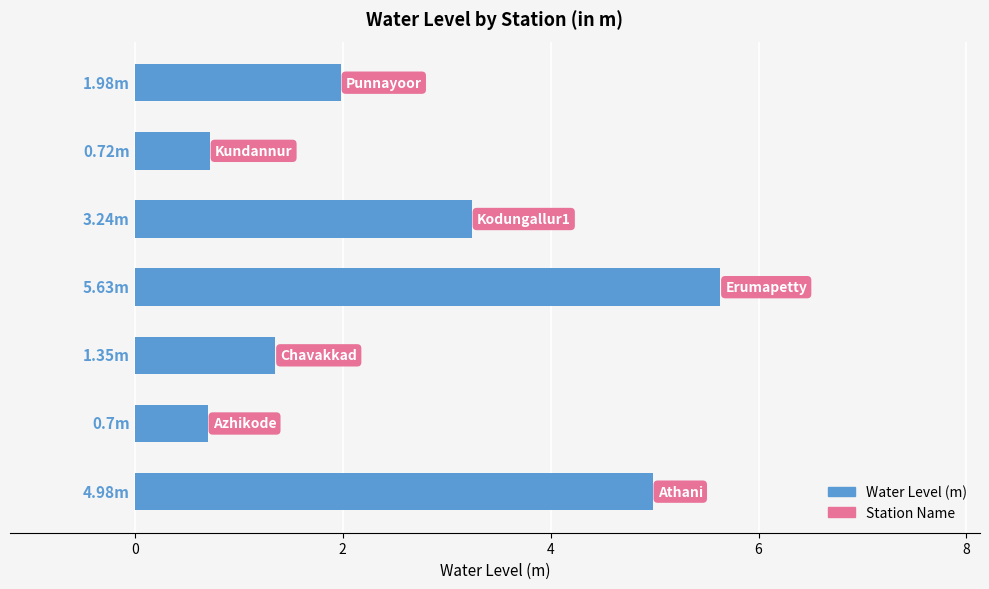

What is the difference between the maximum and minimum values?

4.9